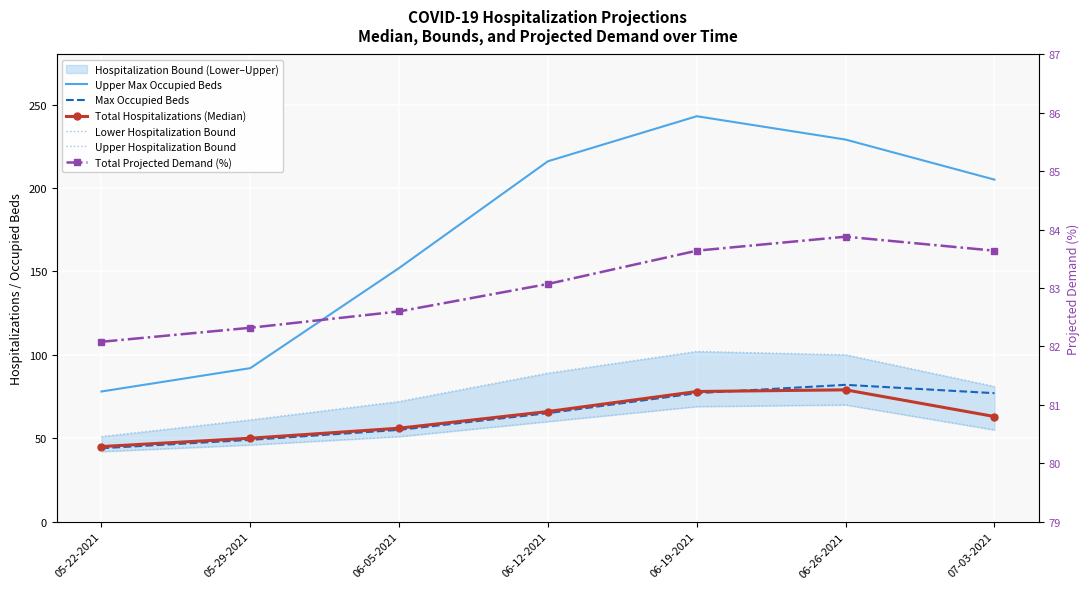

True or false: Upper Hospitalization Bound and Total Hospitalizations (Median) intersect in this chart.

False